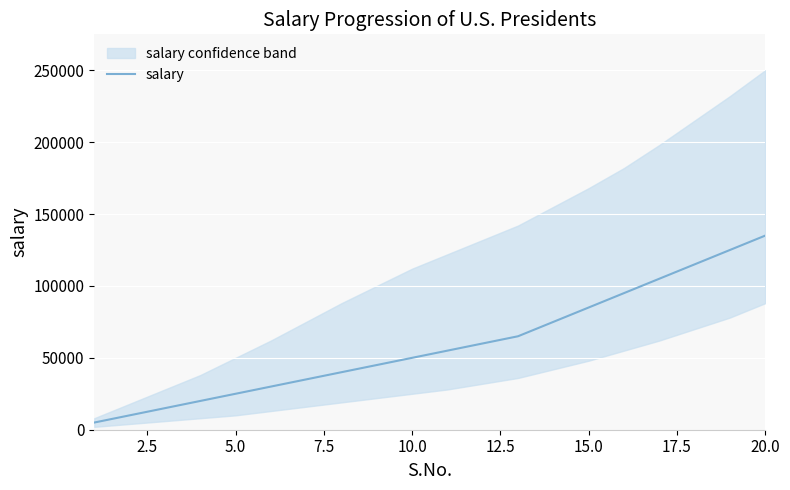

Which has a higher value, 0.0 or 10.0?

10.0